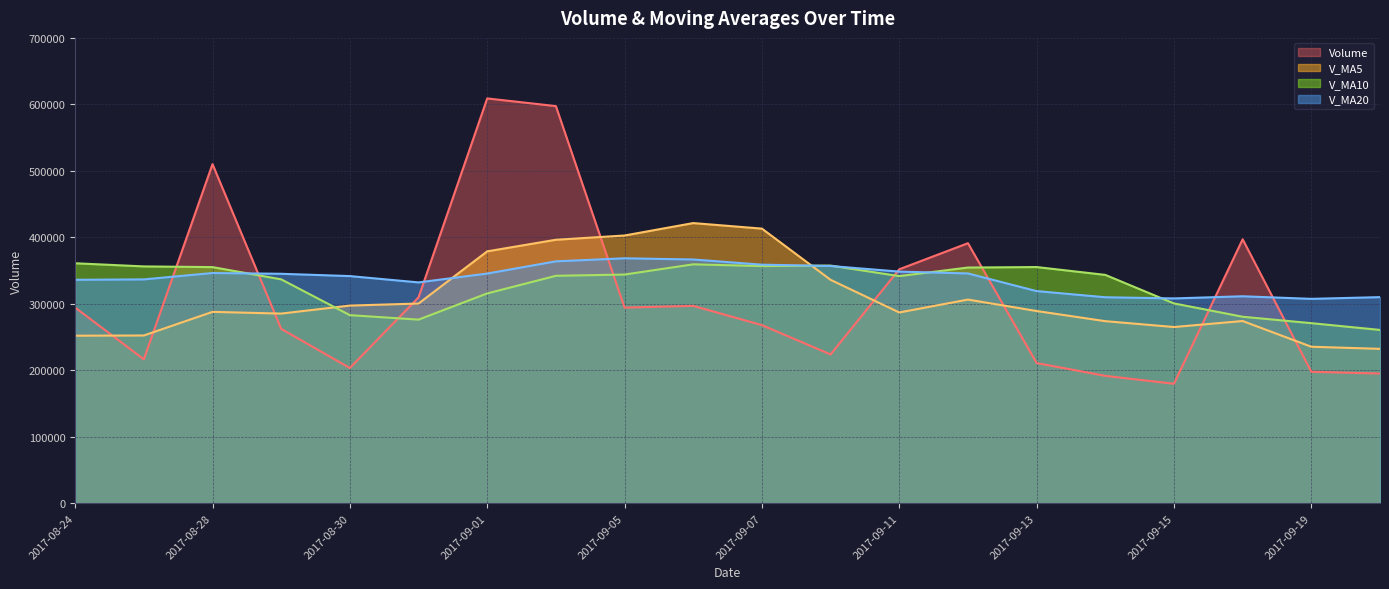

How many lines are shown in the chart?

4